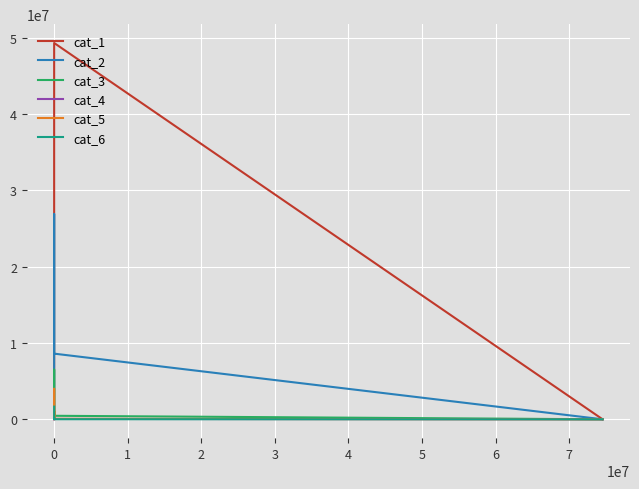

True or false: cat_5 and cat_3 cross at least once.

True